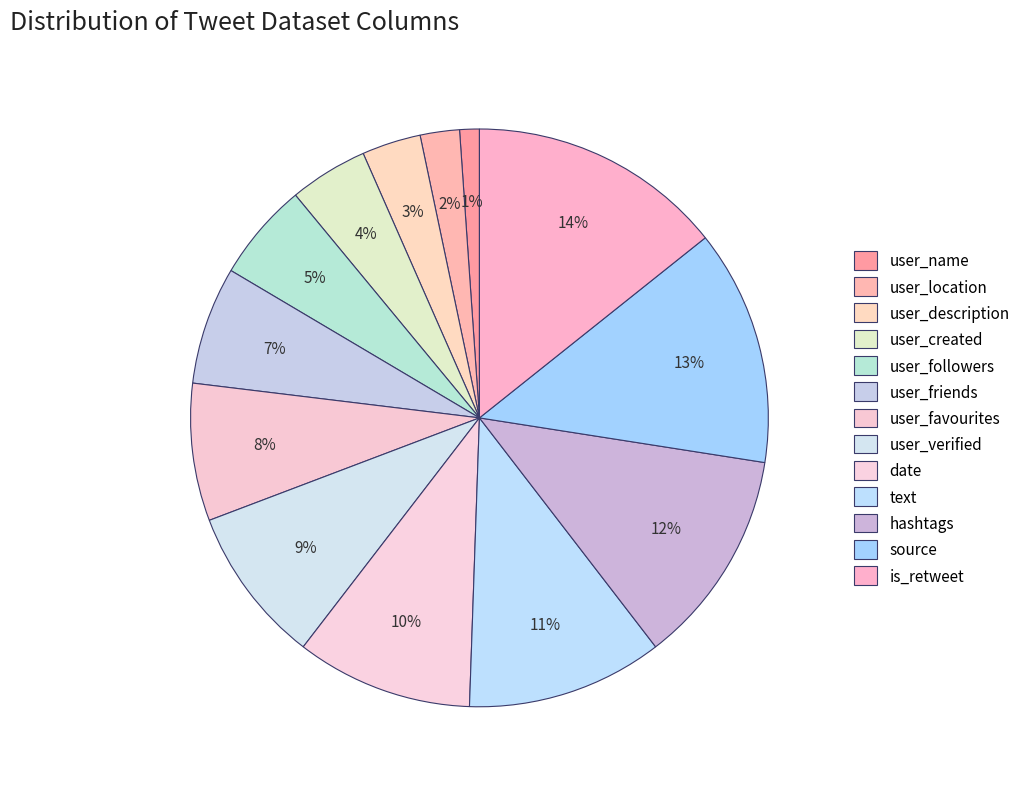

How many segments does this pie chart have?

13